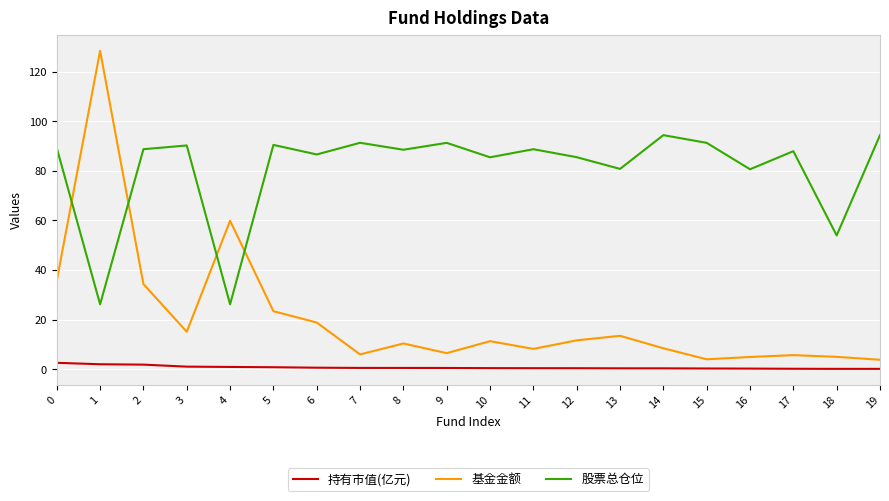

How many intersections are there between 基金金额 and 股票总仓位?

4